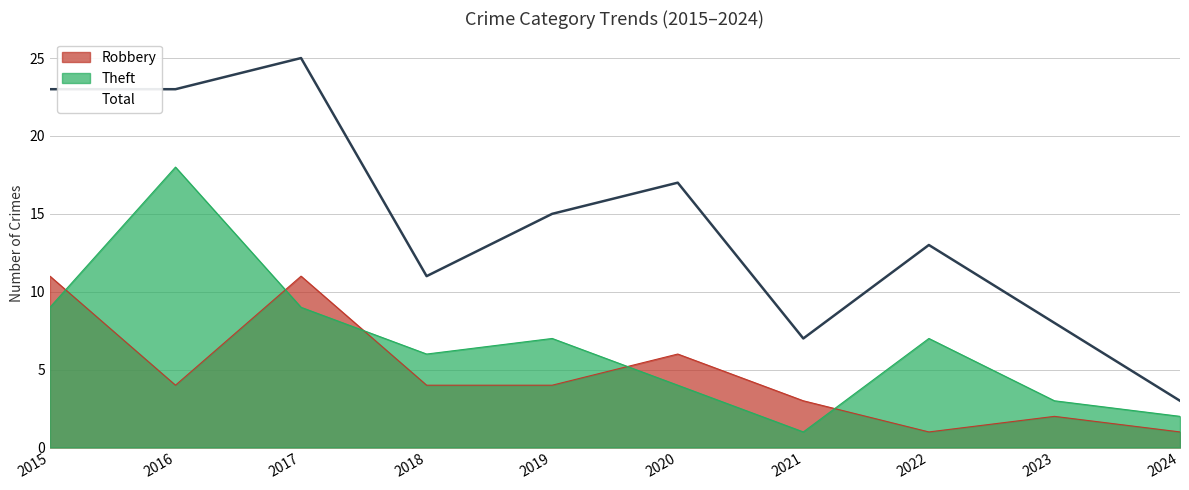

How many series are shown in this chart?

3